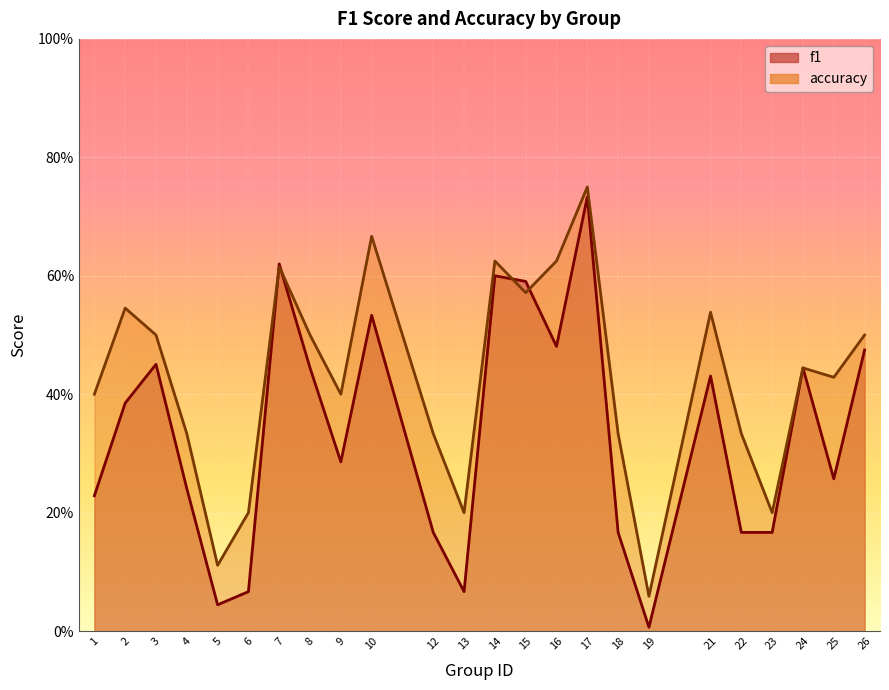

After their last crossing, which series has the higher values: accuracy or f1?

accuracy